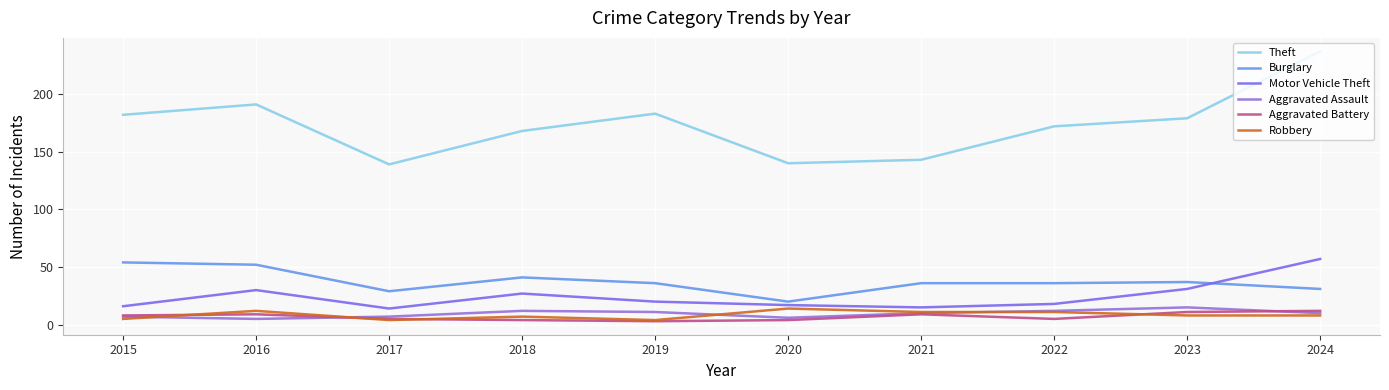

How many distinct data groups are displayed?

6